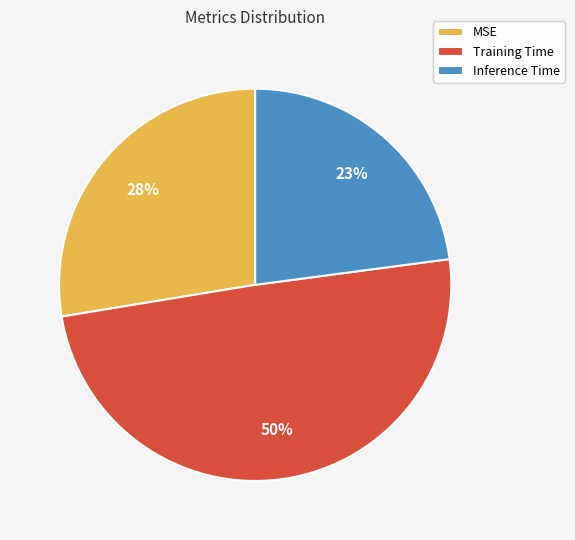

The Training Time slice represents 59% of the pie. True or false?

False